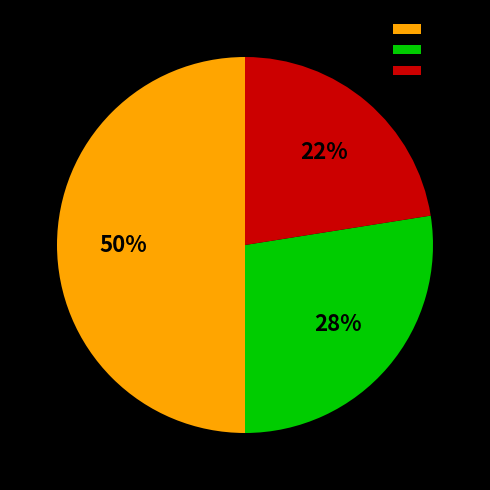

Is the sum of new and old greater than half?

Yes